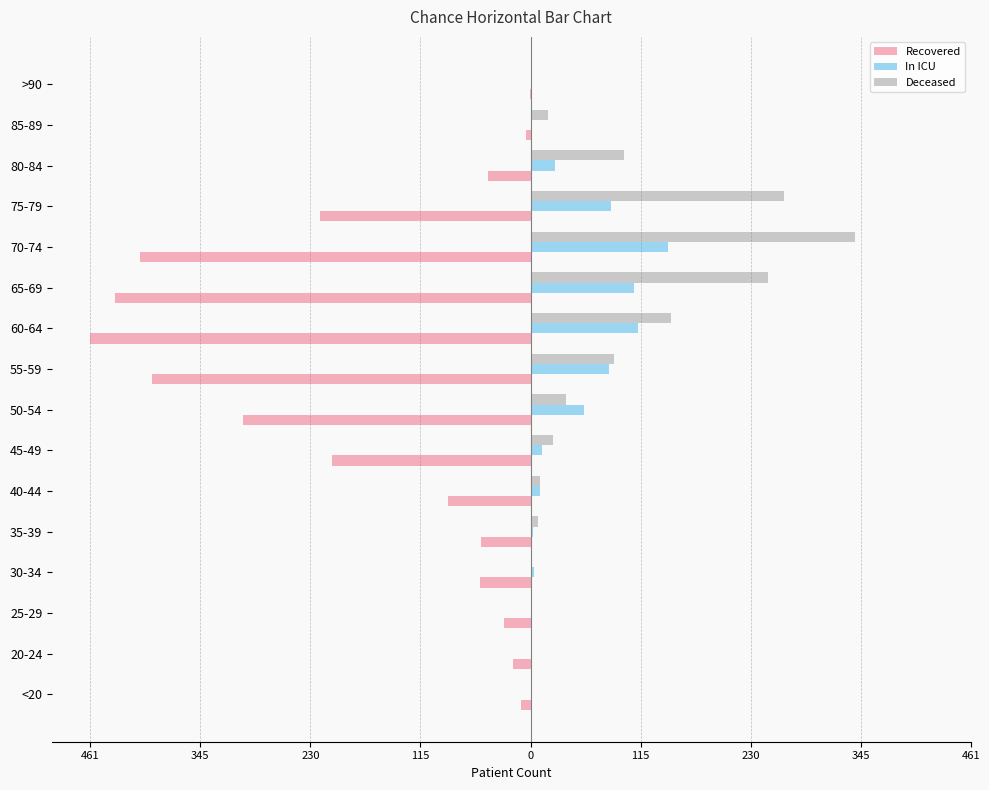

Reading left to right, extract all data points from this chart.

Recovered: -10	-18	-28	-53	-52	-86	-208	-301	-396	-461	-435	-409	-220	-45	-5	-1
In ICU: 1	2	1	4	3	10	12	56	82	113	108	144	84	26	1	0
Deceased: 1	0	2	2	8	10	24	37	87	147	249	340	265	98	18	2